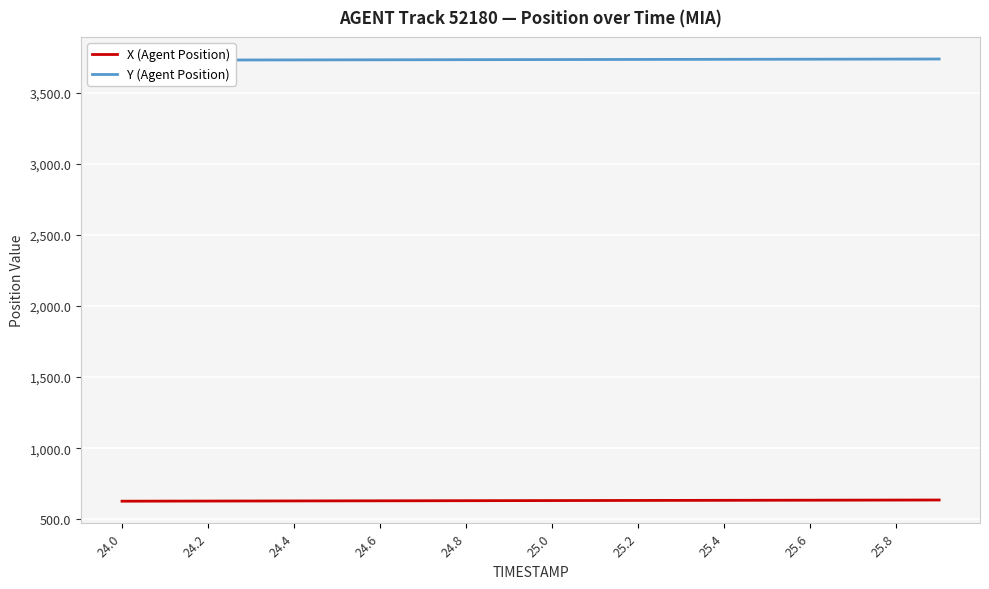

What are all the series names shown in the legend?

X (Agent Position), Y (Agent Position)